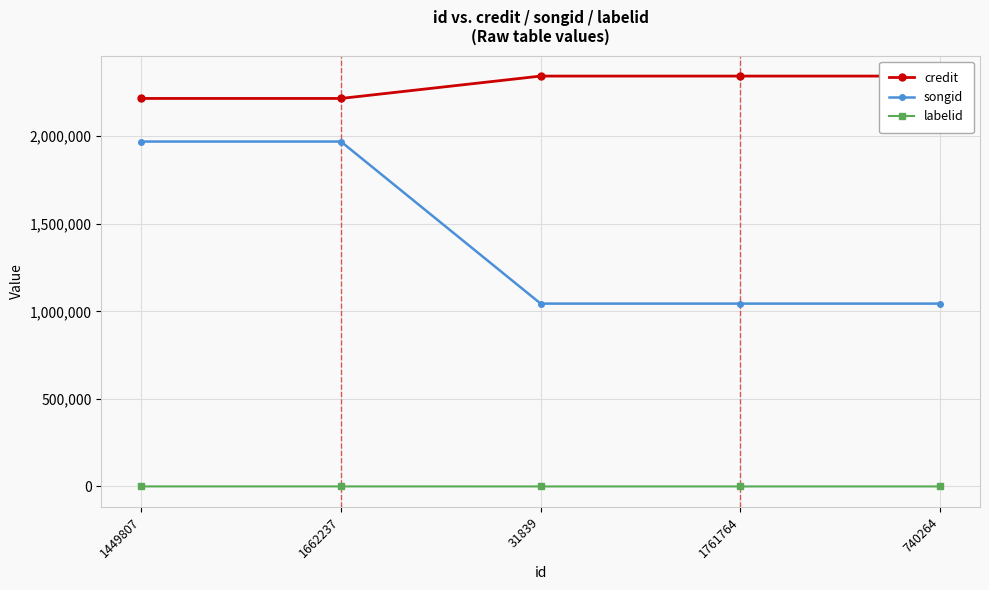

True or false: credit and songid intersect in this chart.

False